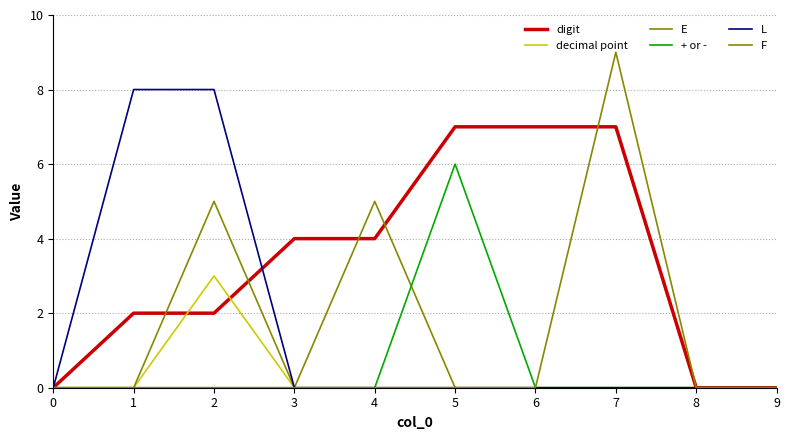

How many lines are shown in the chart?

6